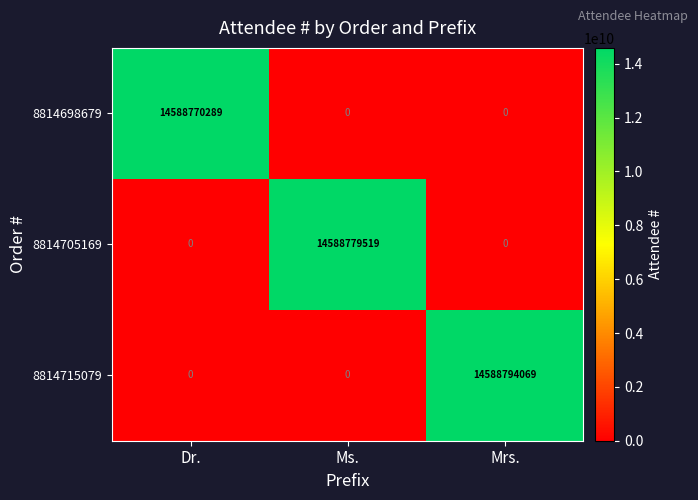

What is the difference between the highest and lowest values at Dr.?

14588770289